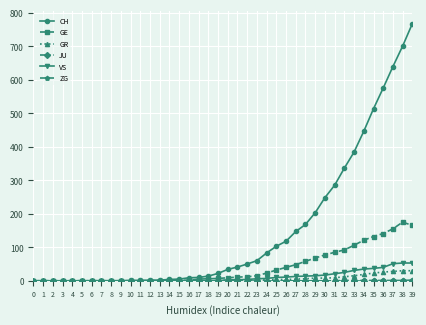

The value of CH at 25 is 157. True or false?

False